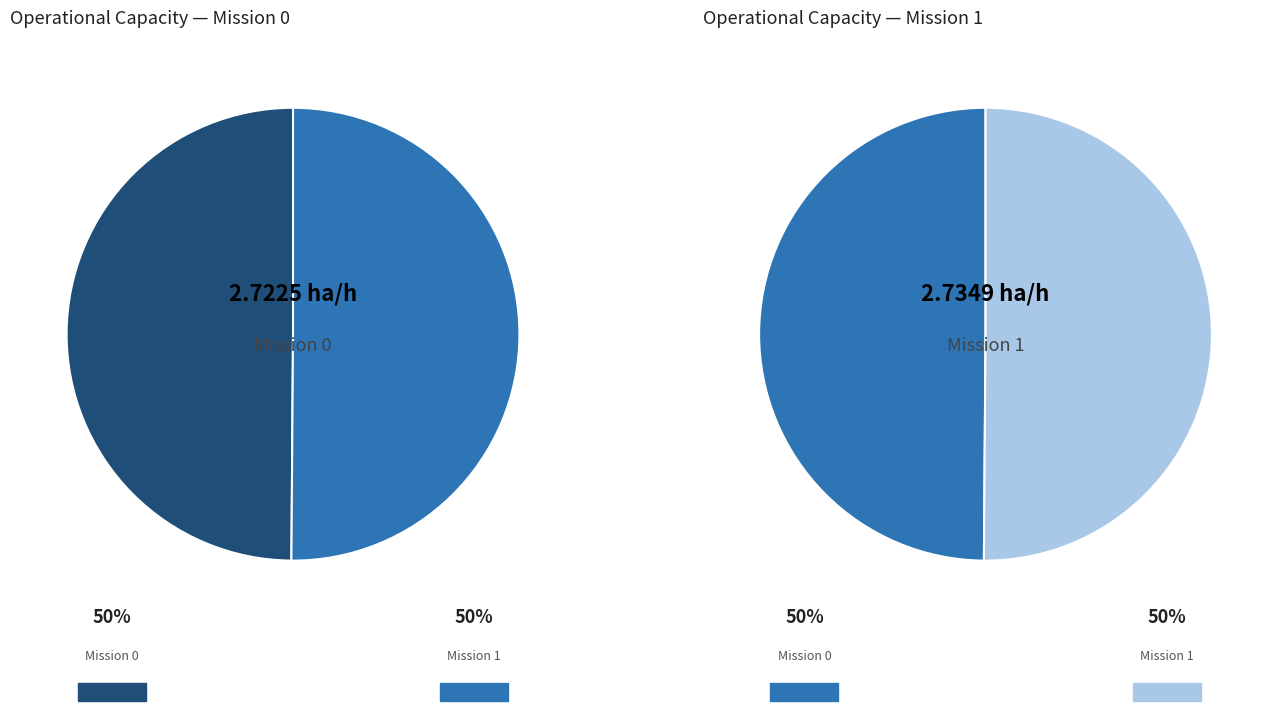

How many segments does this pie chart have?

2